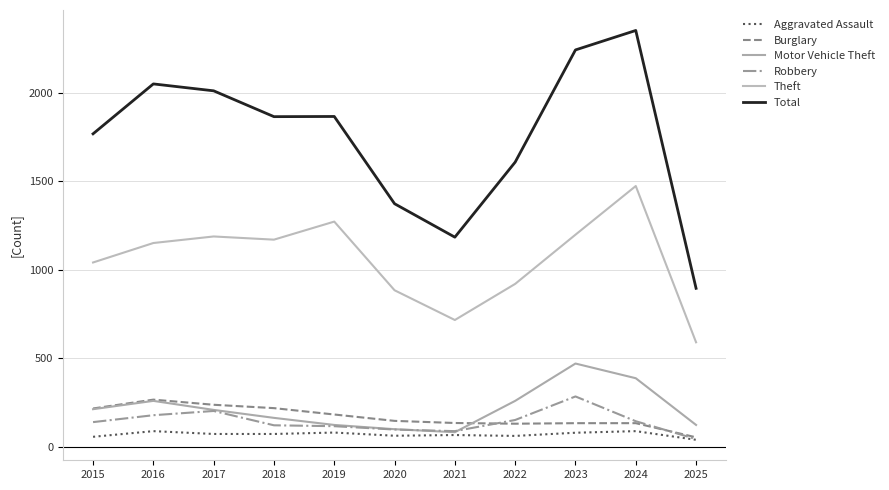

At 2020, list the series in order from largest to smallest.

Total, Theft, Burglary, Motor Vehicle Theft, Robbery, Aggravated Assault